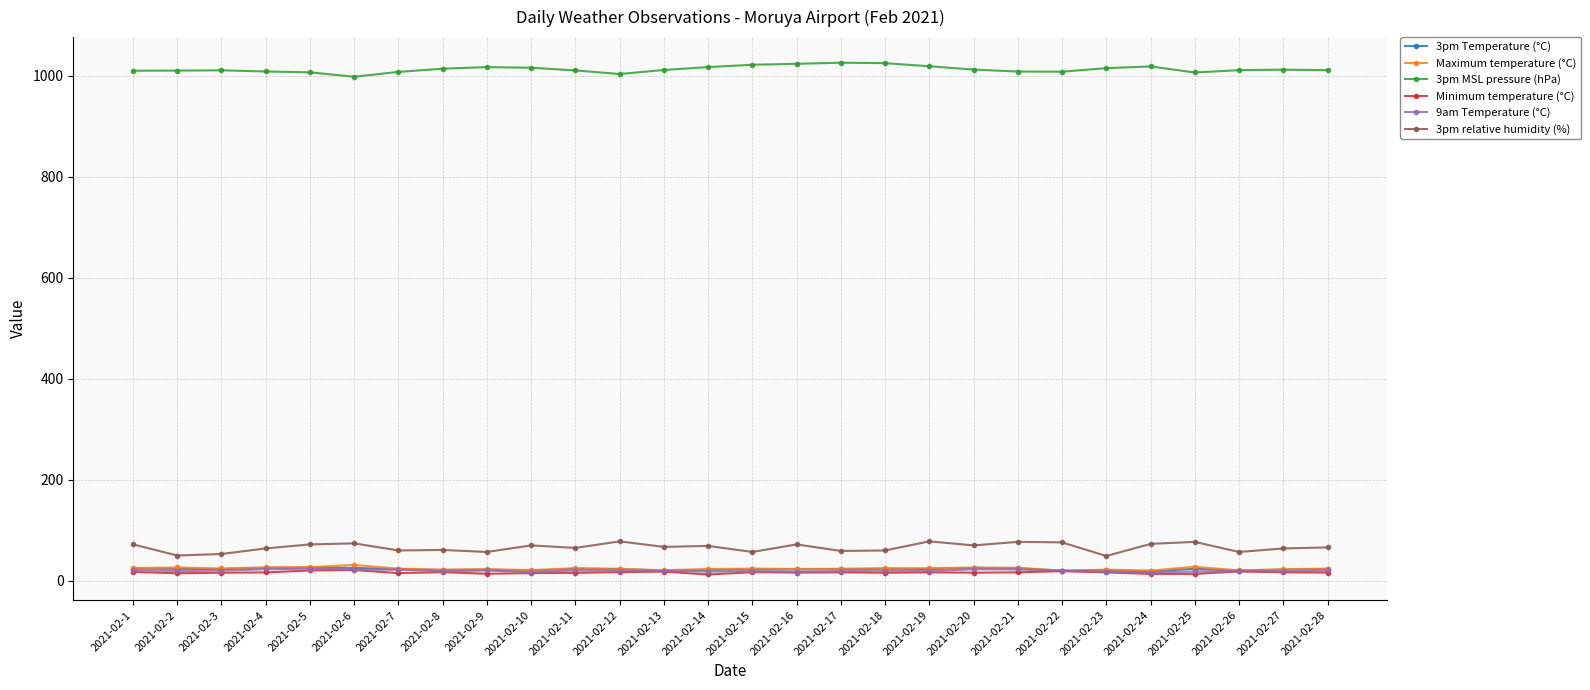

What is the maximum value for 3pm MSL pressure (hPa)?

1025.9